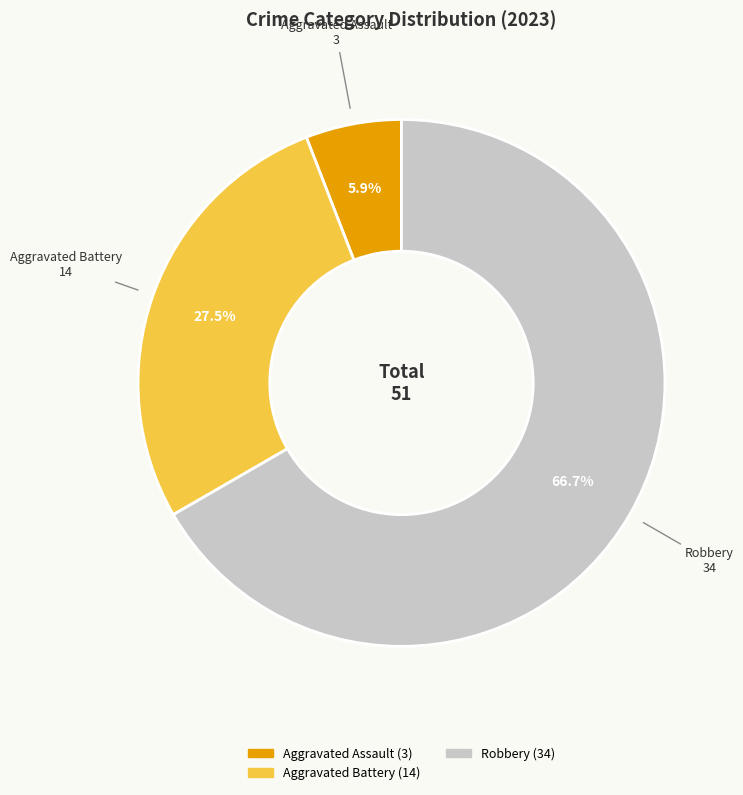

To the nearest percent, what is the average slice percentage?

33%